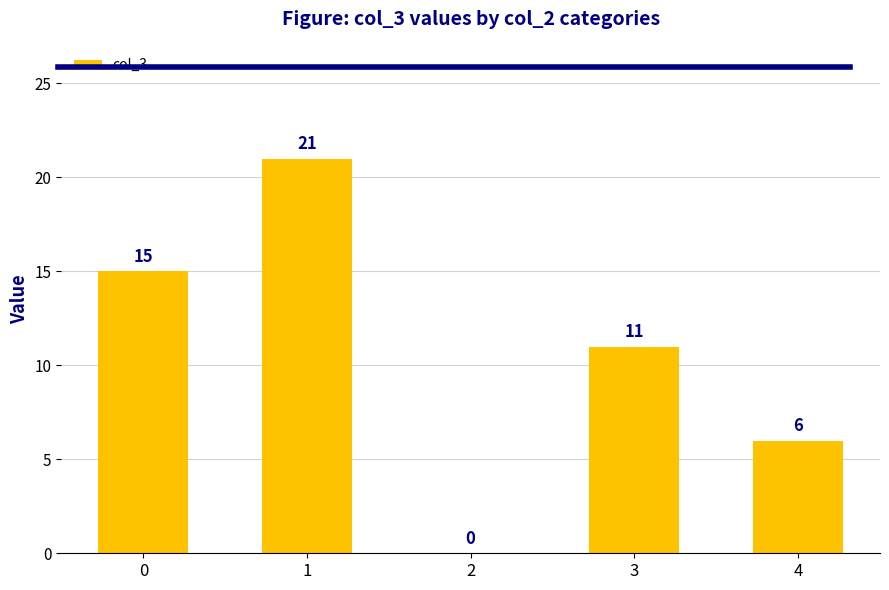

Where is the data nearest to the value 10?

3